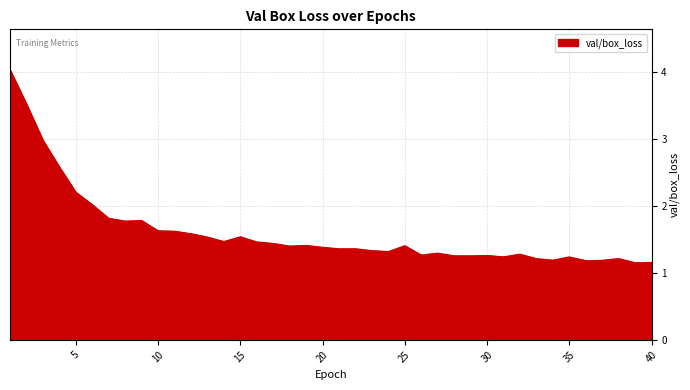

What is the greatest value displayed?

4.0